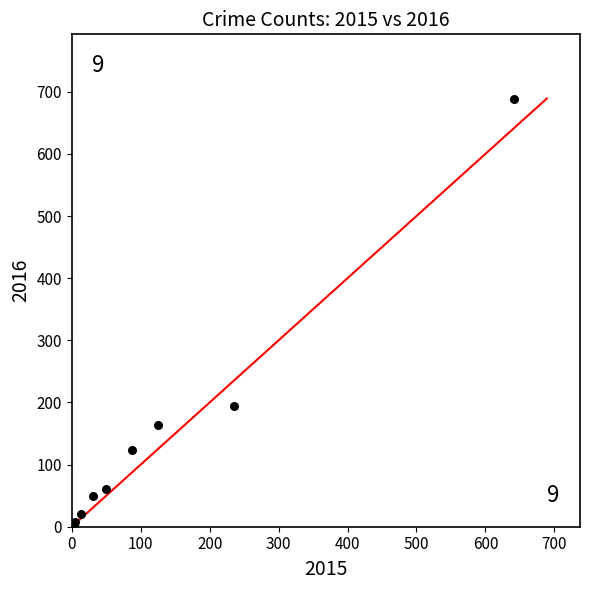

What Y value in the scatter plot is closest to 346?

194